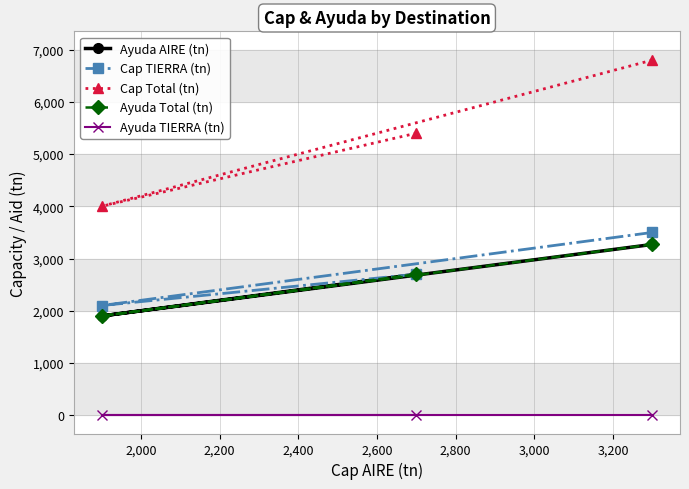

How many Cap TIERRA (tn) values are between 2100 and 3500?

3